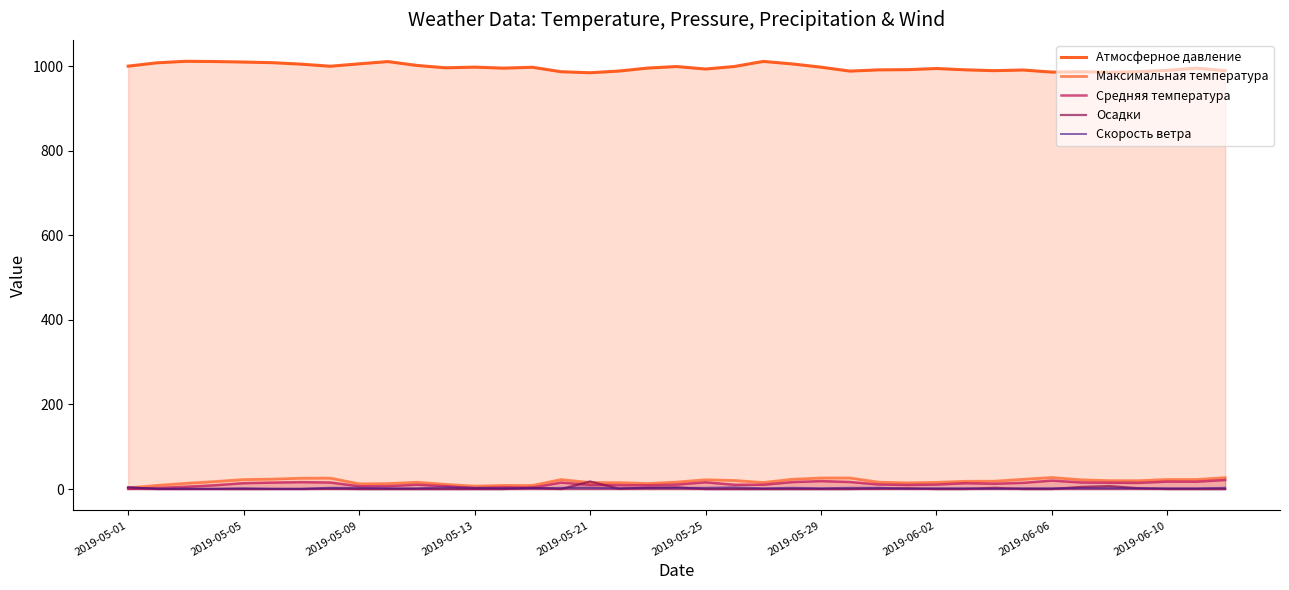

The Максимальная температура series shows 22.4 at 2019-05-05. True or false?

True